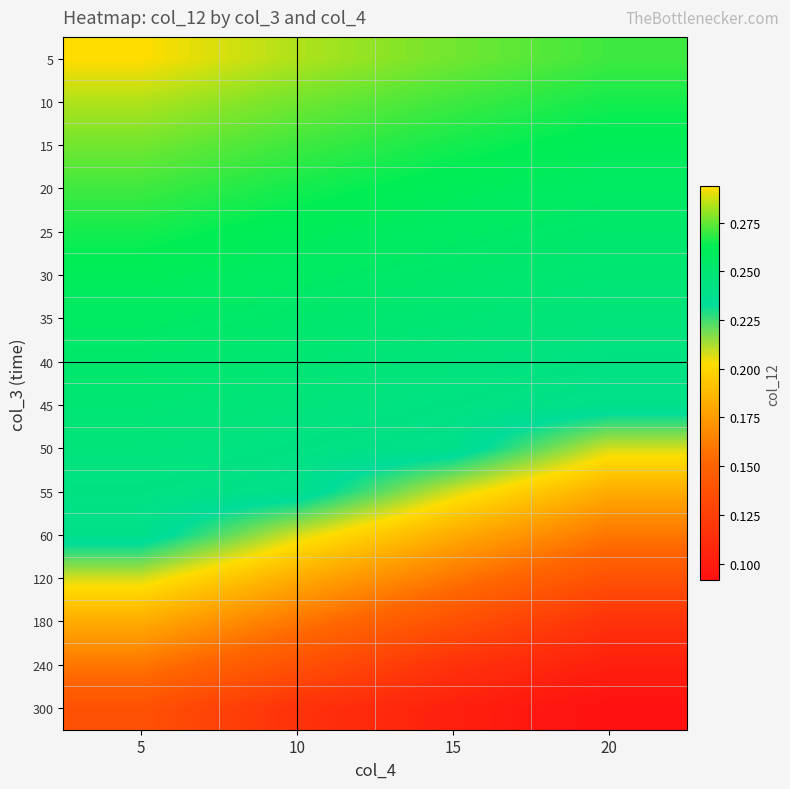

What is the smallest value displayed?

0.1